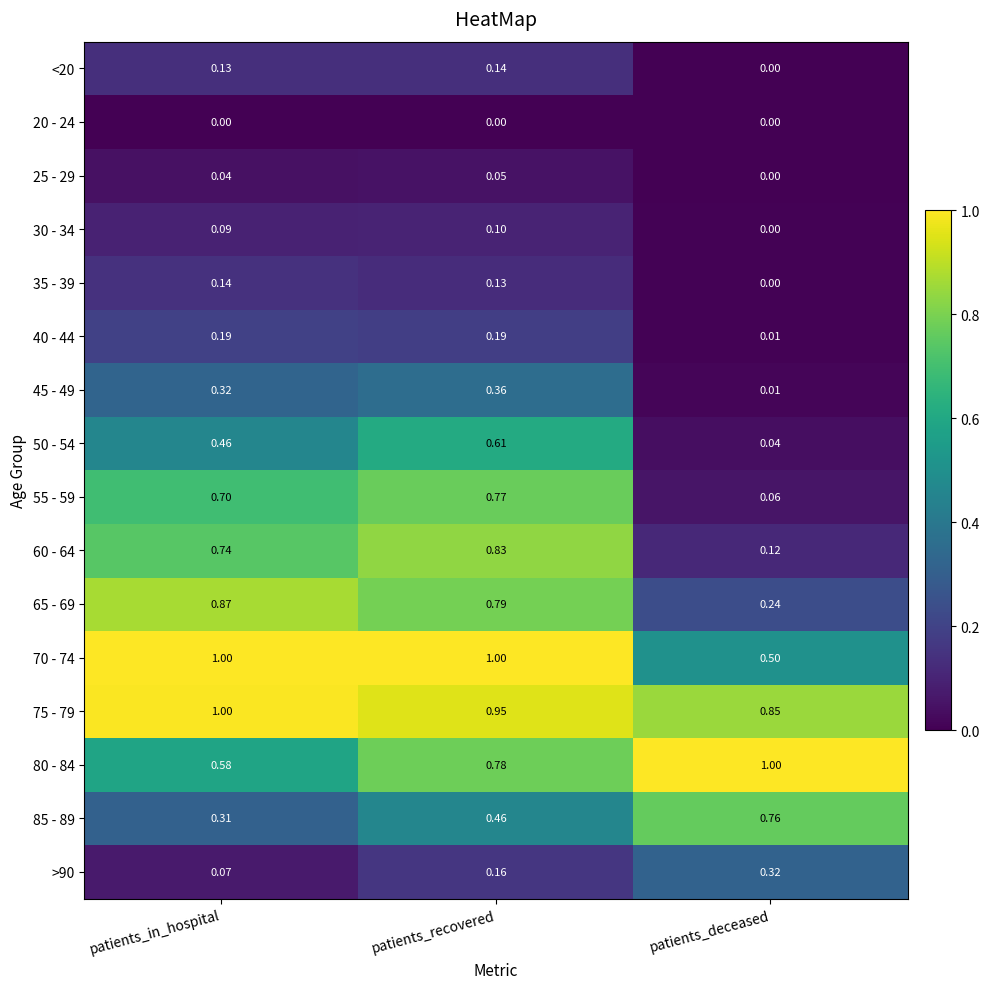

List the labels in order of 85 - 89 value, largest first.

patients_deceased, patients_recovered, patients_in_hospital